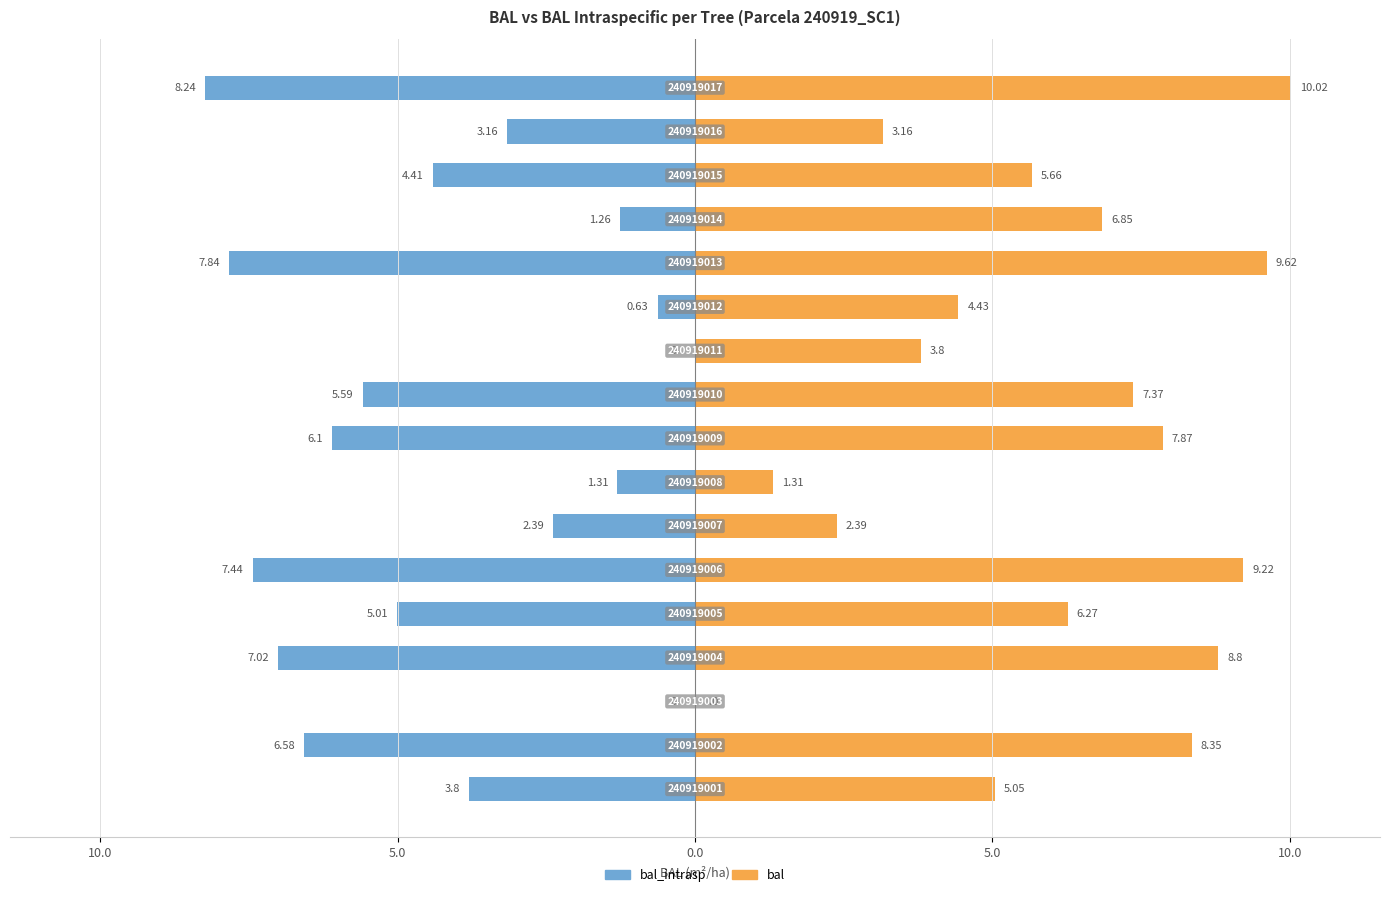

Reading left to right, transcribe all the data shown in this chart.

bal_intrasp: -3.8	-6.6	0.0	-7.0	-5.0	-7.4	-2.4	-1.3	-6.1	-5.6	0.0	-0.6	-7.8	-1.3	-4.4	-3.2	-8.2
bal: 5.0	8.3	0.0	8.8	6.3	9.2	2.4	1.3	7.9	7.4	3.8	4.4	9.6	6.8	5.7	3.2	10.0